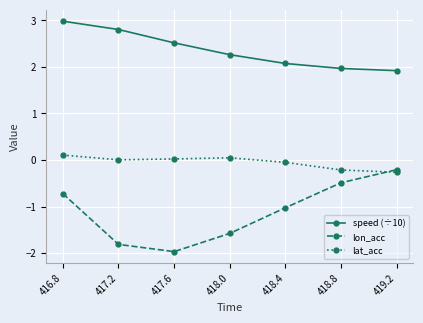

List the series in order of their overall mean, highest first.

speed (÷10), lat_acc, lon_acc